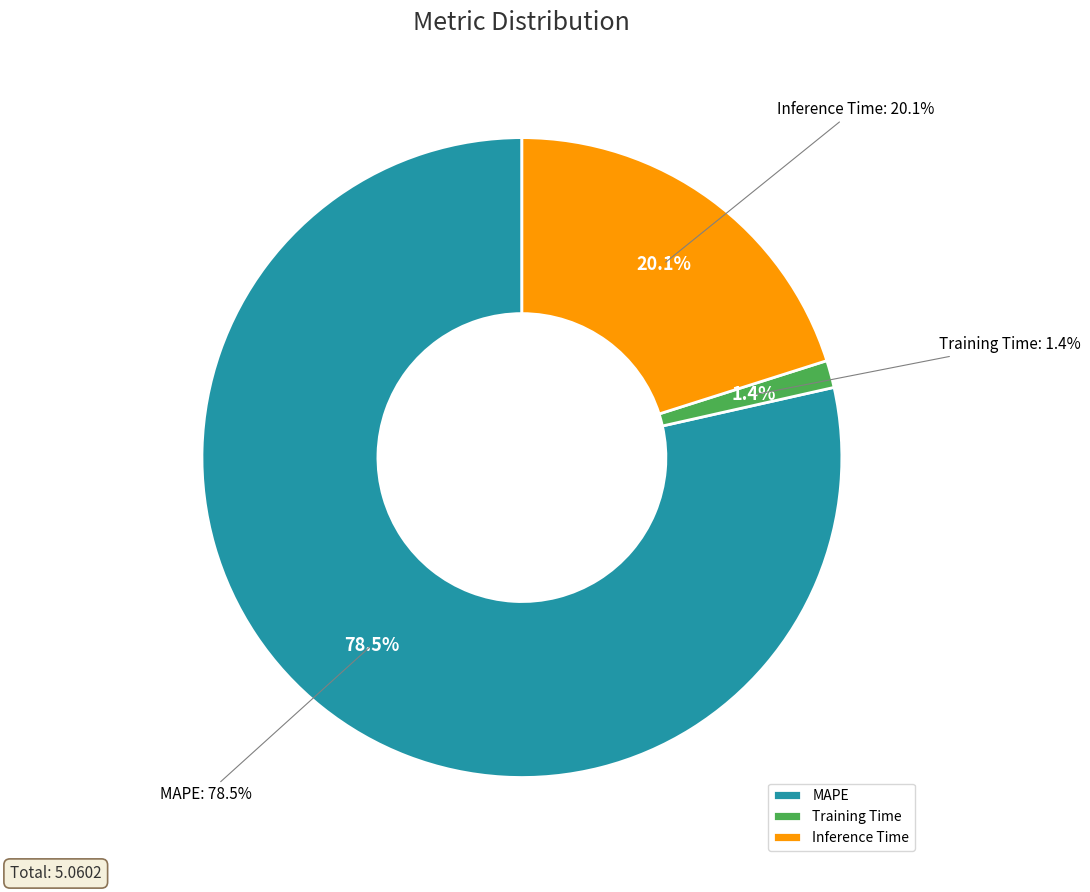

How many segments does this pie chart have?

3